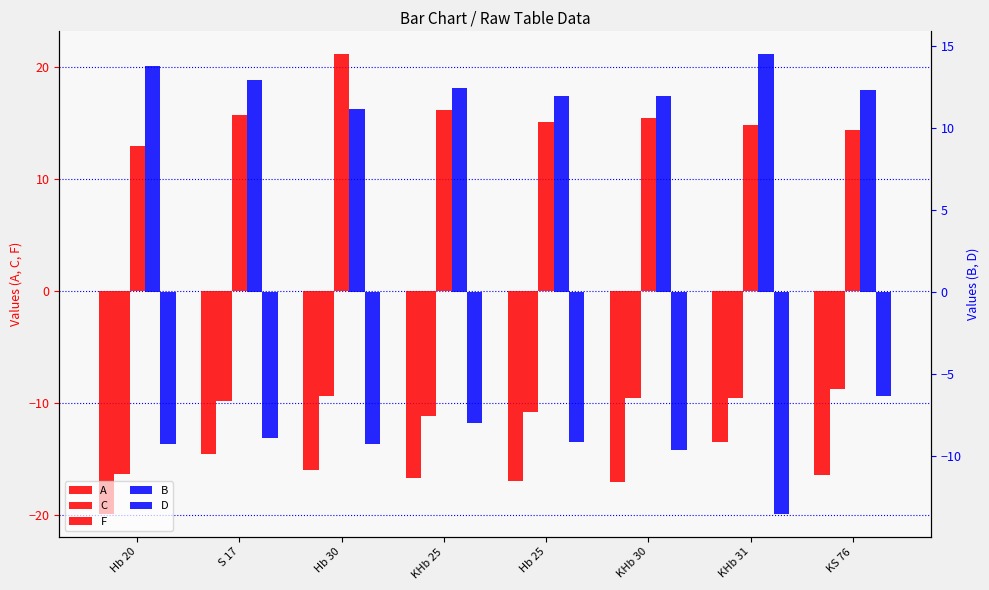

Rank the series at Hb 30 from lowest to highest value.

A, C, D, B, F